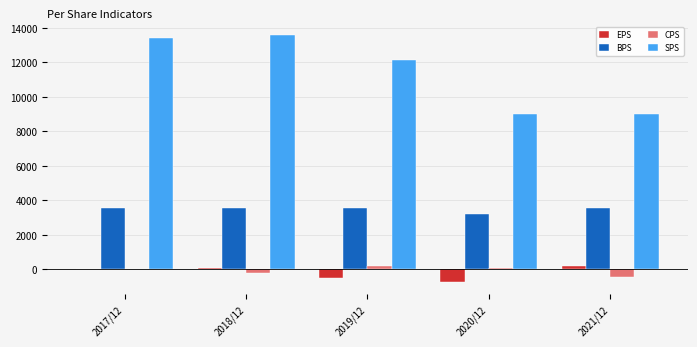

Are the bars horizontal?

No